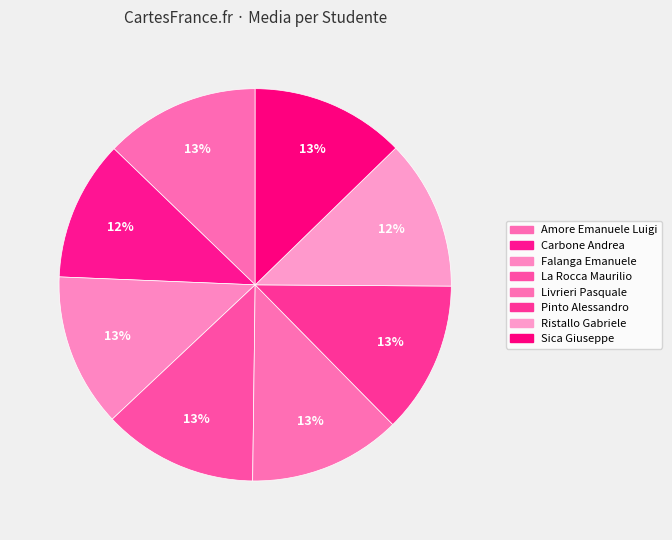

How many segments does this pie chart have?

8